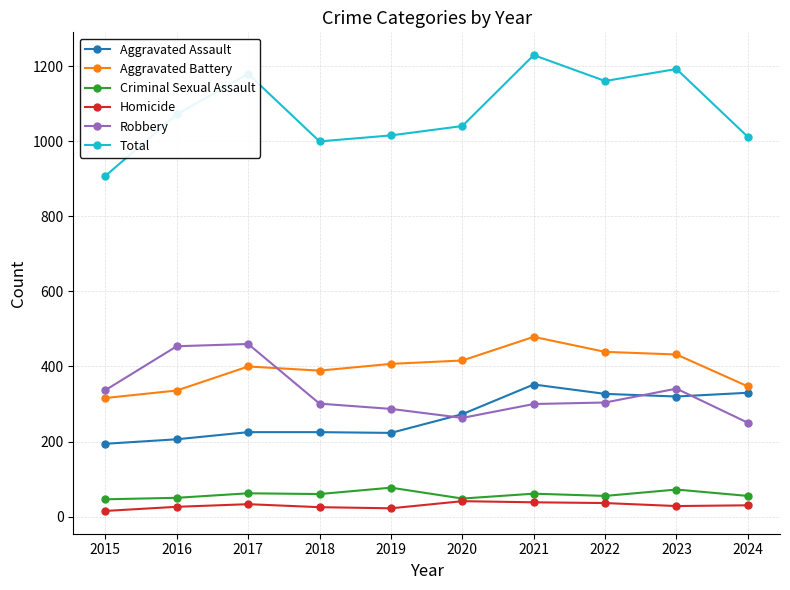

What is the sum of all Total values?

10813